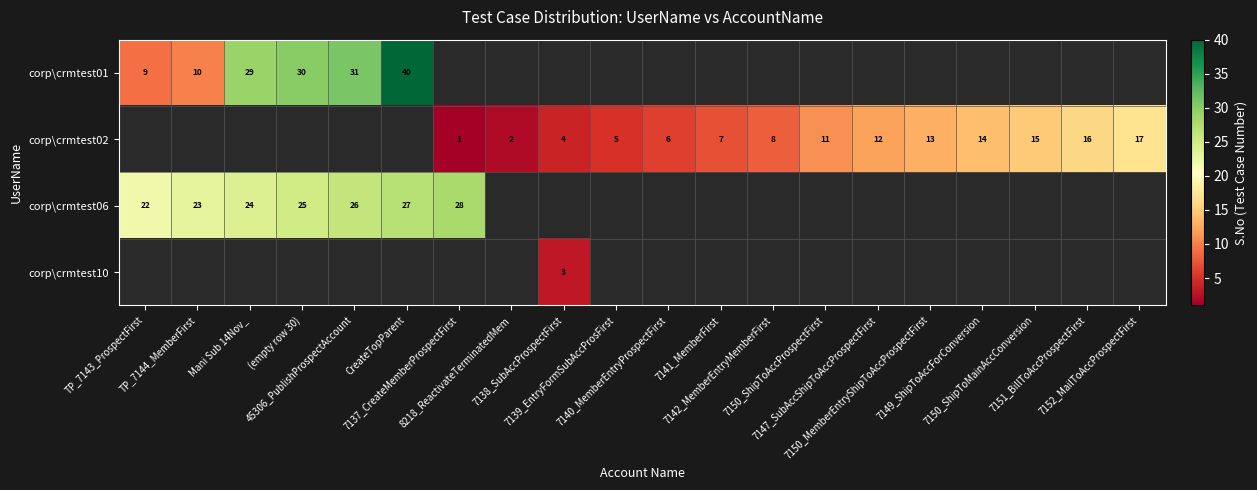

Which series has the widest spread of values?

corp\crmtest01